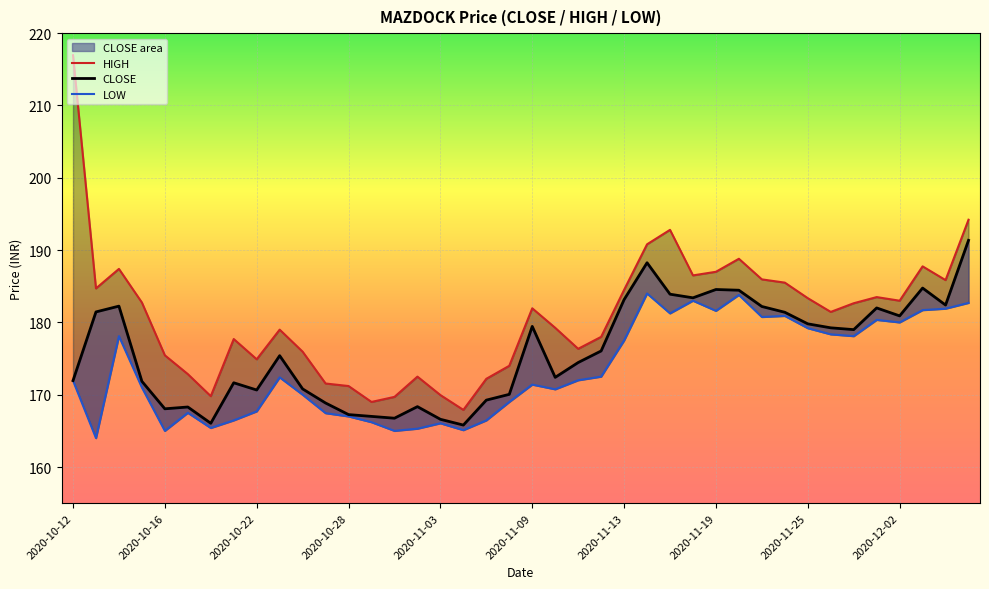

Read the CLOSE value at 17.

165.8